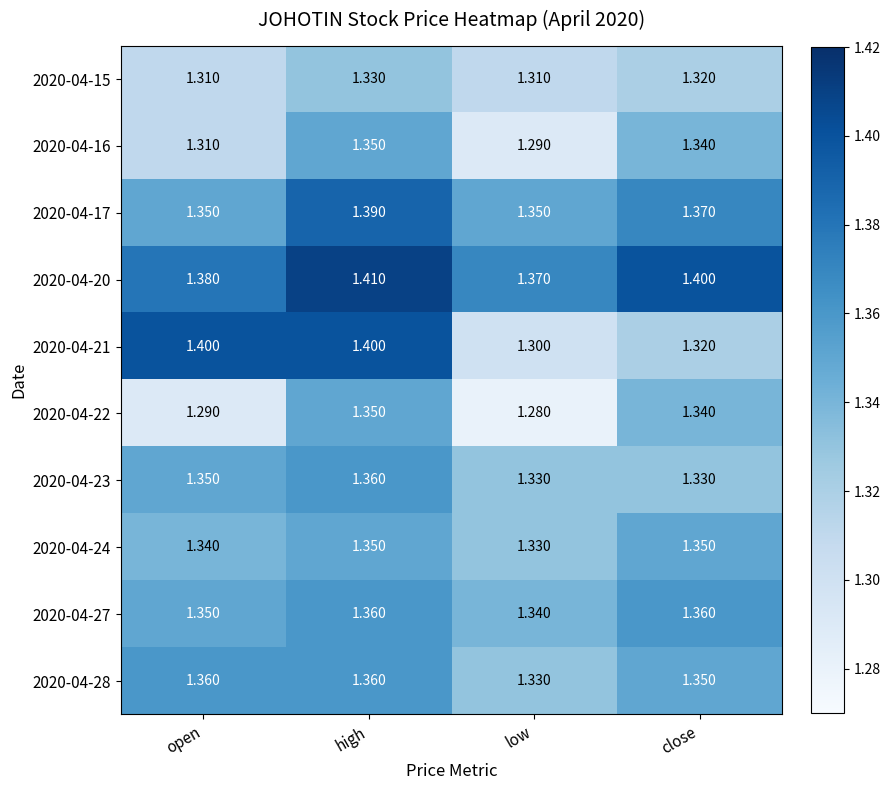

Where is 2020-04-27 nearest to the value 1?

low